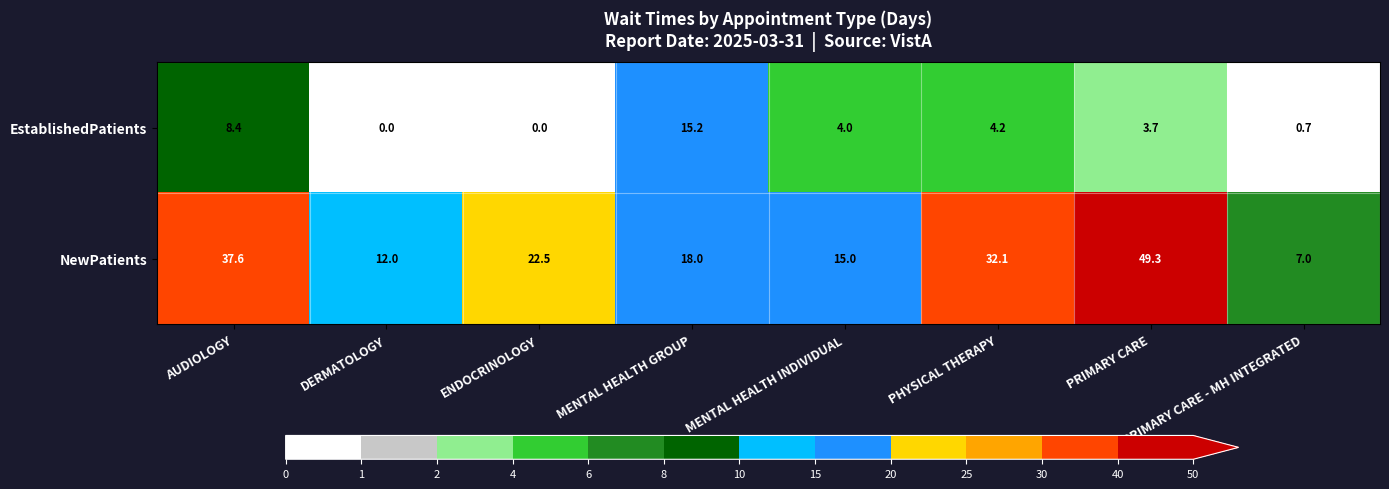

At PRIMARY CARE, list the series in order from smallest to largest.

EstablishedPatients, NewPatients